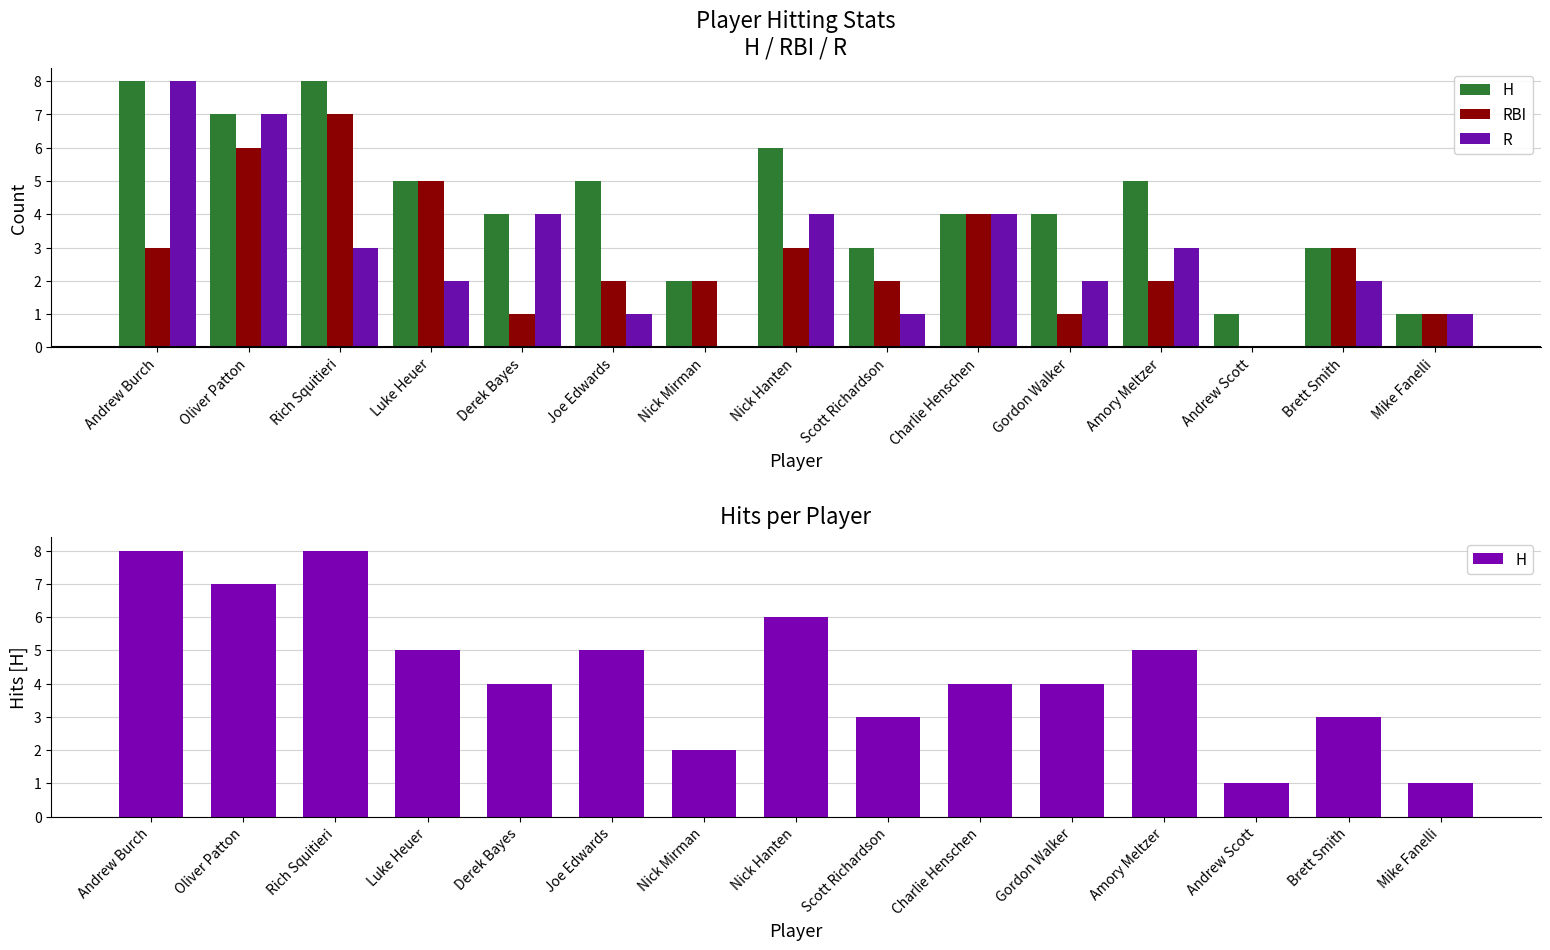

What is the average value of the R series?

3